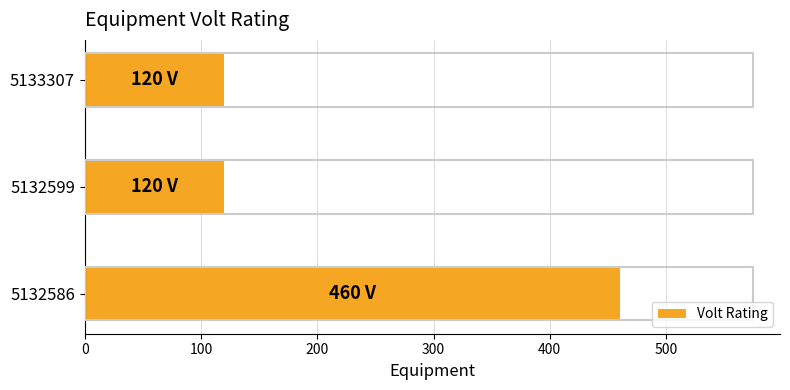

How many bars are there in total?

3